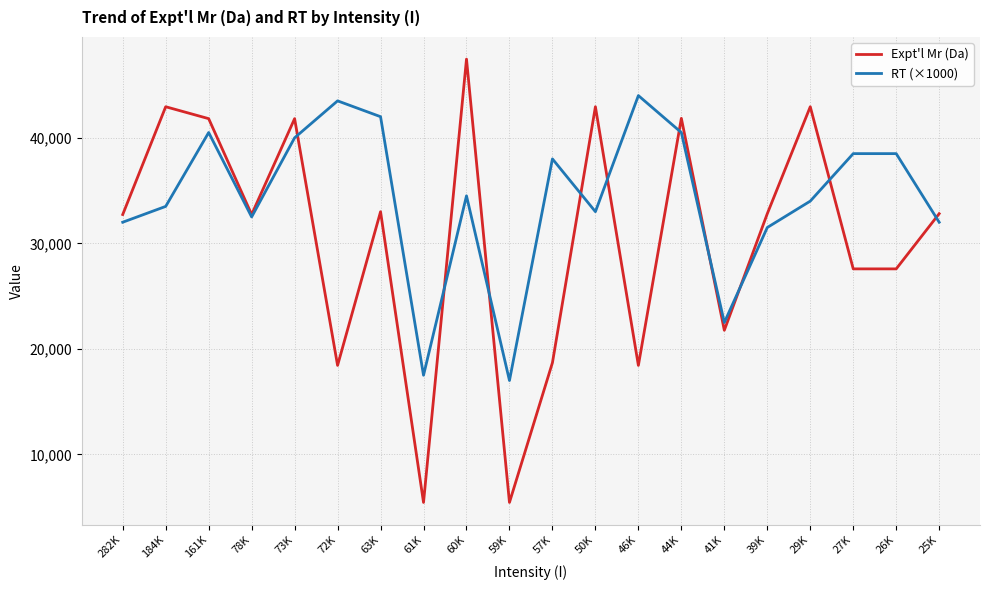

True or false: Expt'l Mr (Da) and RT (×1000) cross at least once.

True